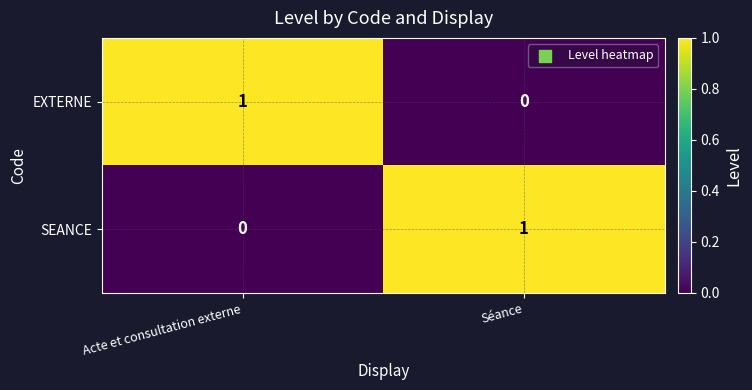

The EXTERNE series shows 1 at Acte et consultation externe. True or false?

True